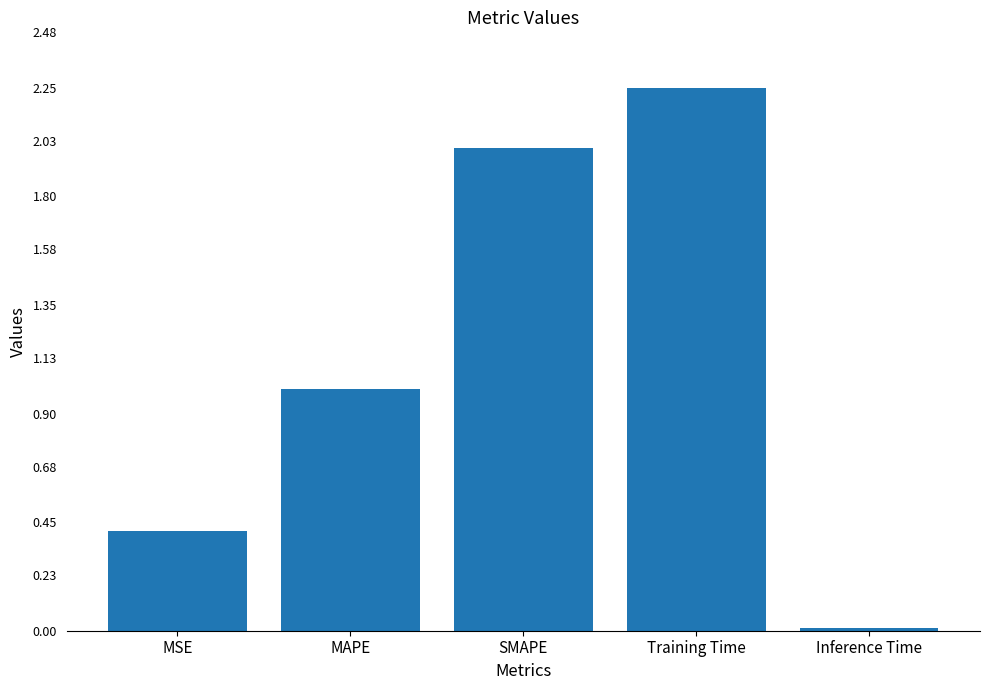

What is the approximate value at SMAPE?

2.0